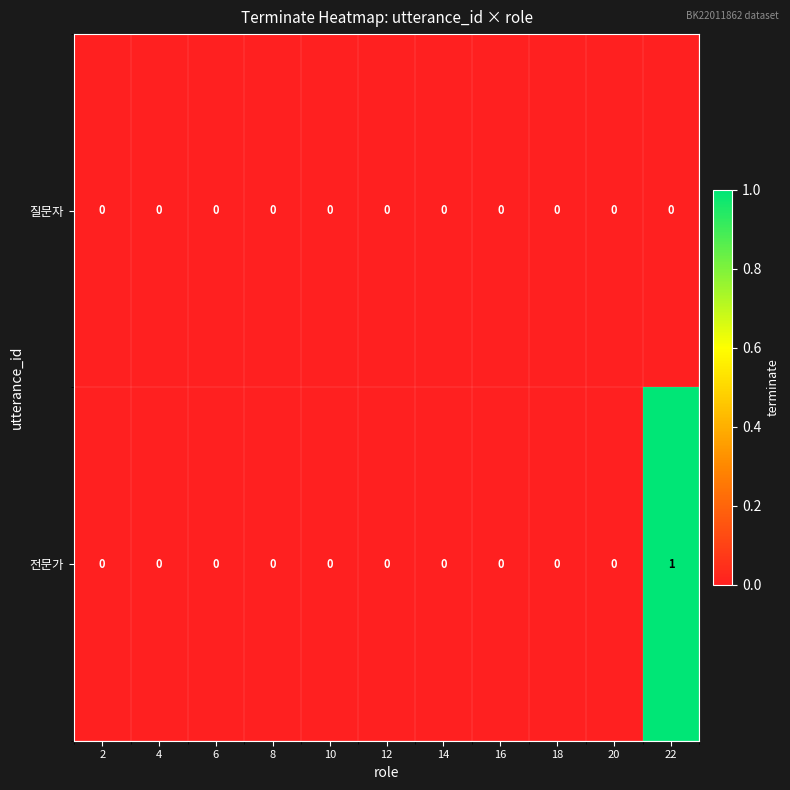

Which category has the highest value in the 전문가 series?

22